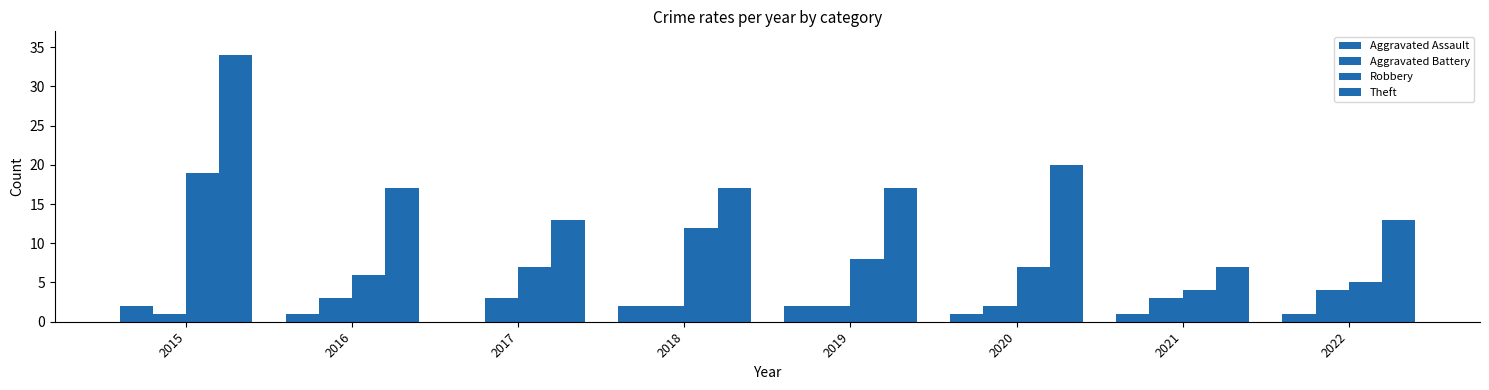

What is the average value of the Aggravated Assault series?

1